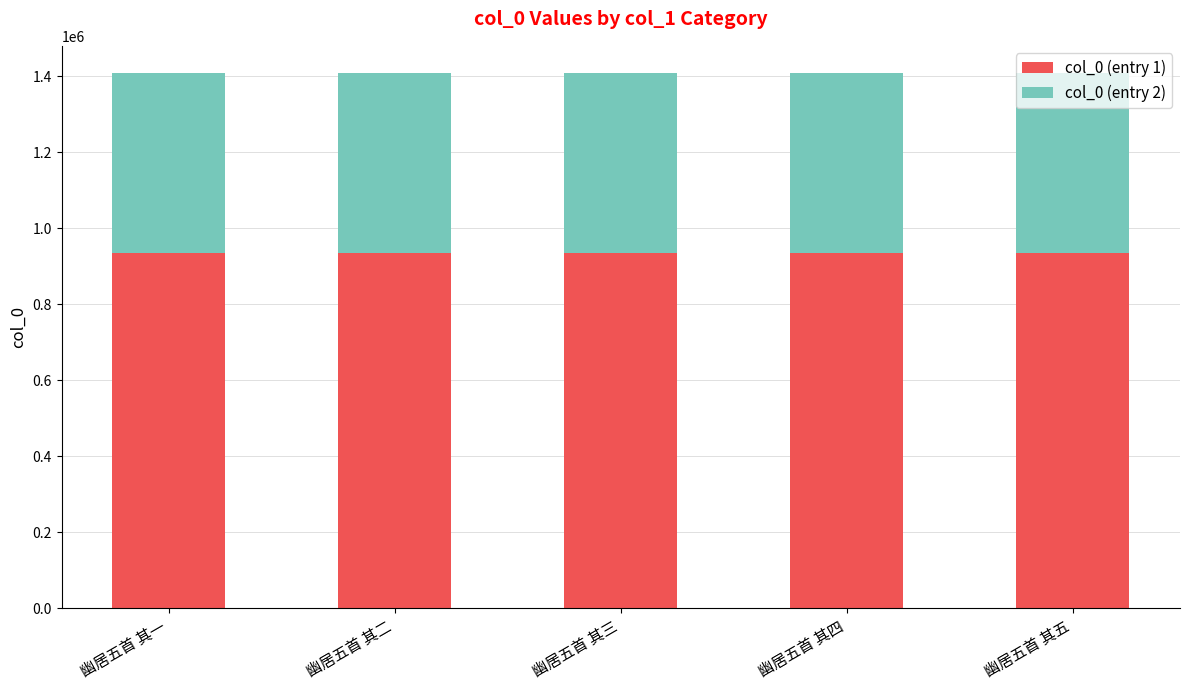

What is the total value across all series at 幽居五首 其四?

1410183